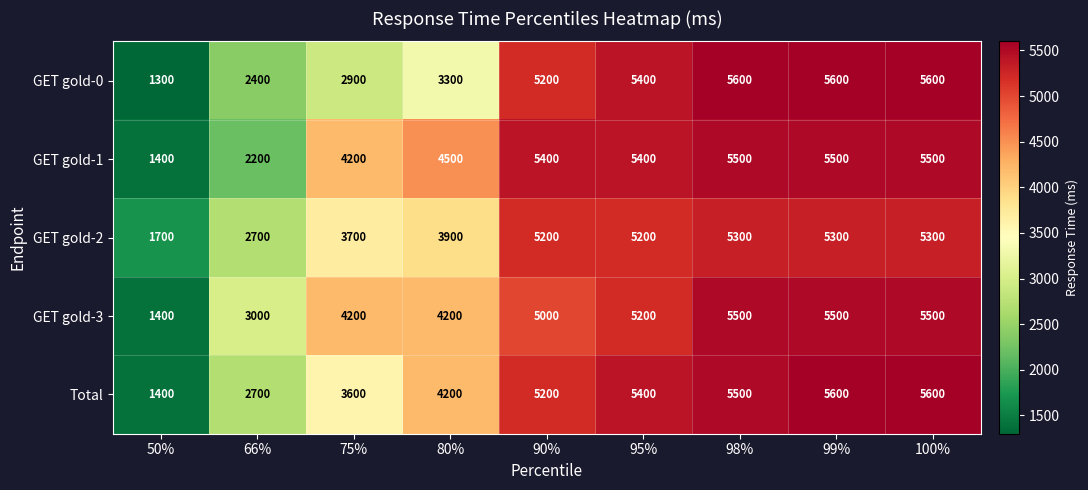

What is the maximum value for GET gold-2?

5300